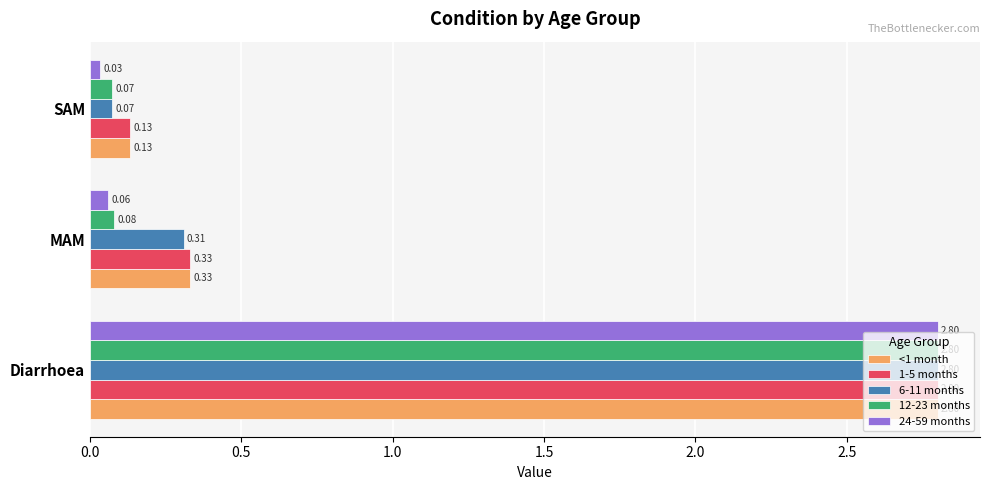

Which series changed the most between MAM and SAM?

6-11 months